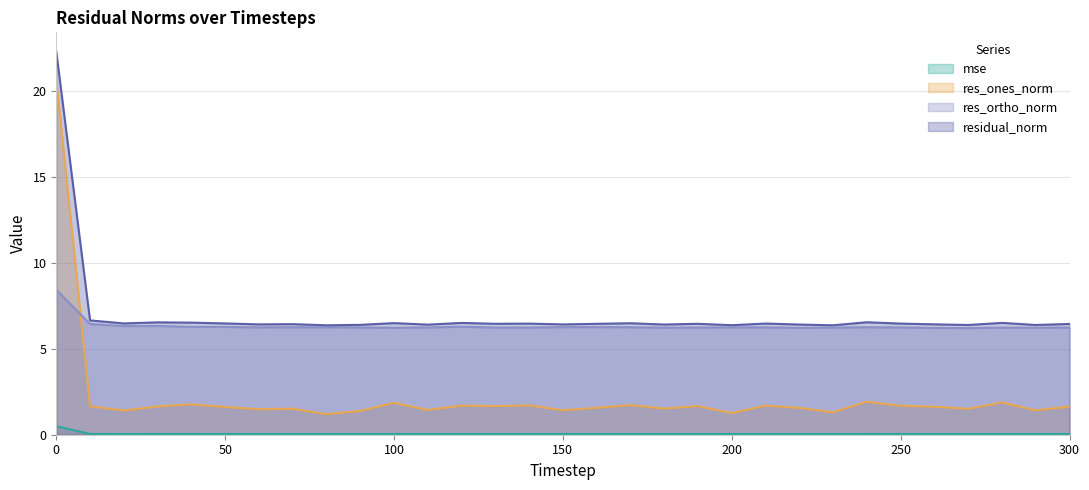

At which label does res_ones_norm reach its minimum?

80